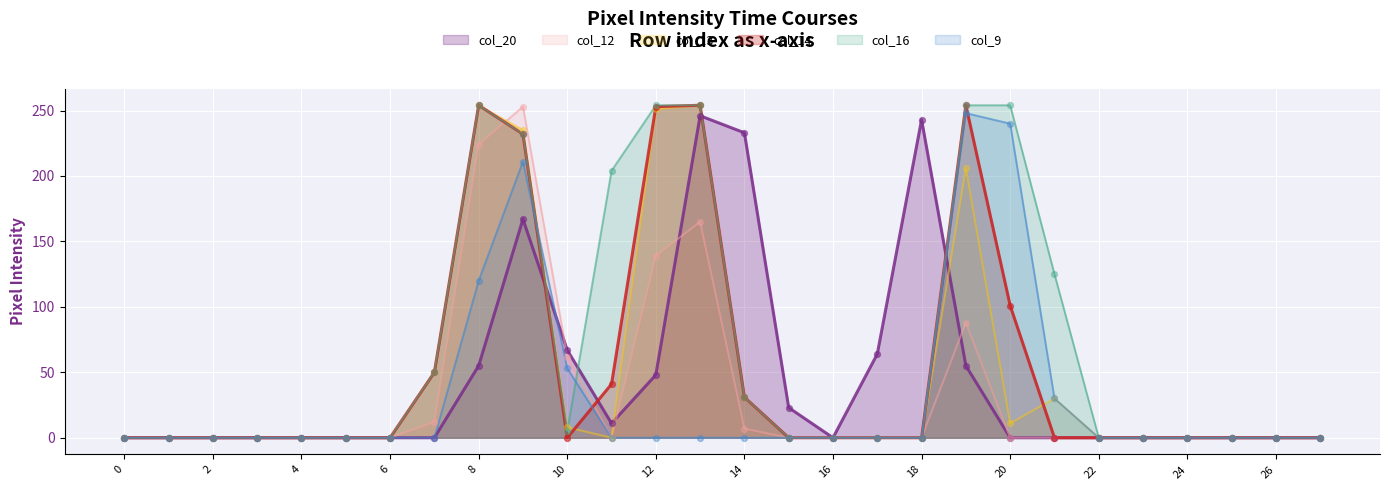

Which series reaches the maximum Y coordinate?

col_13